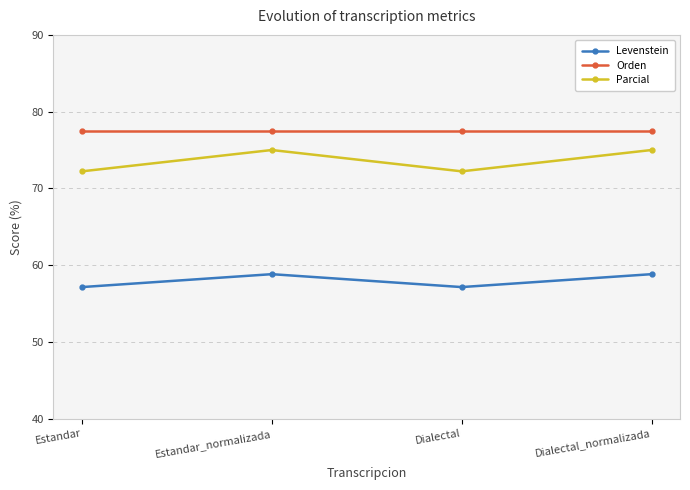

True or false: Levenstein has more than 1 interior local peaks.

False